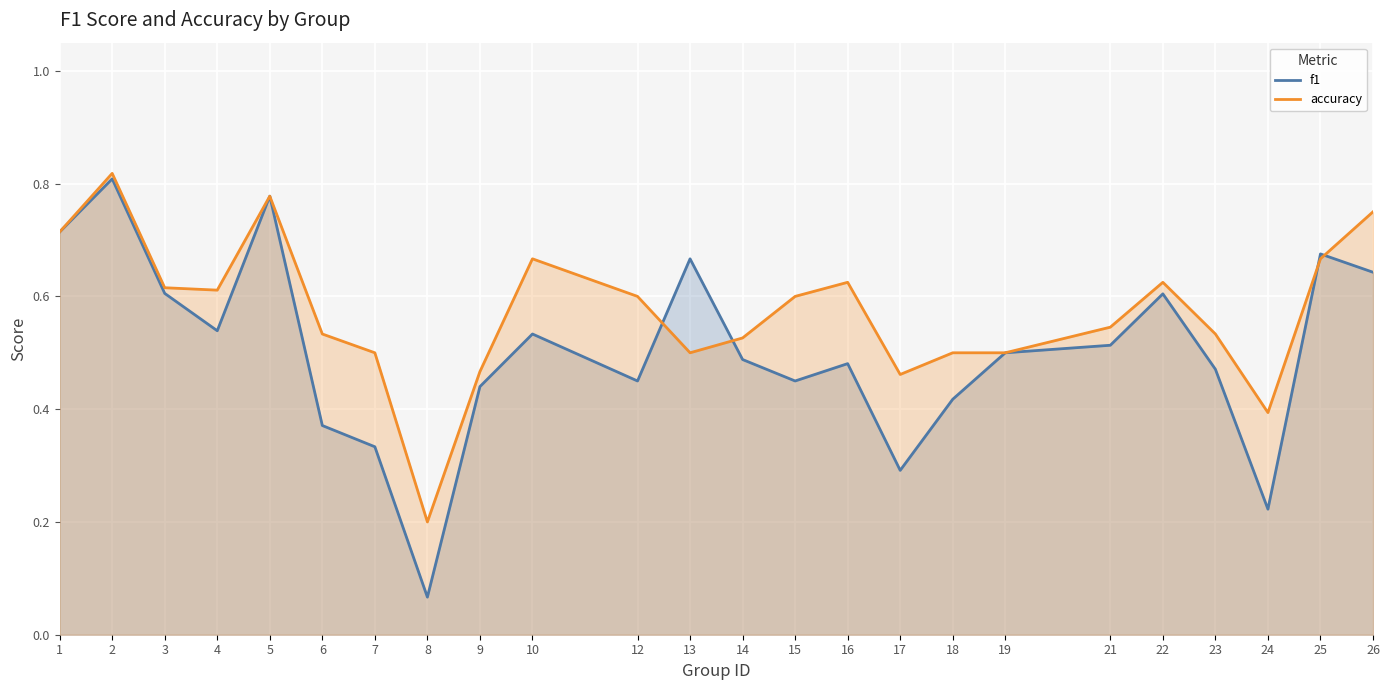

What are all the series names shown in the legend?

f1, accuracy